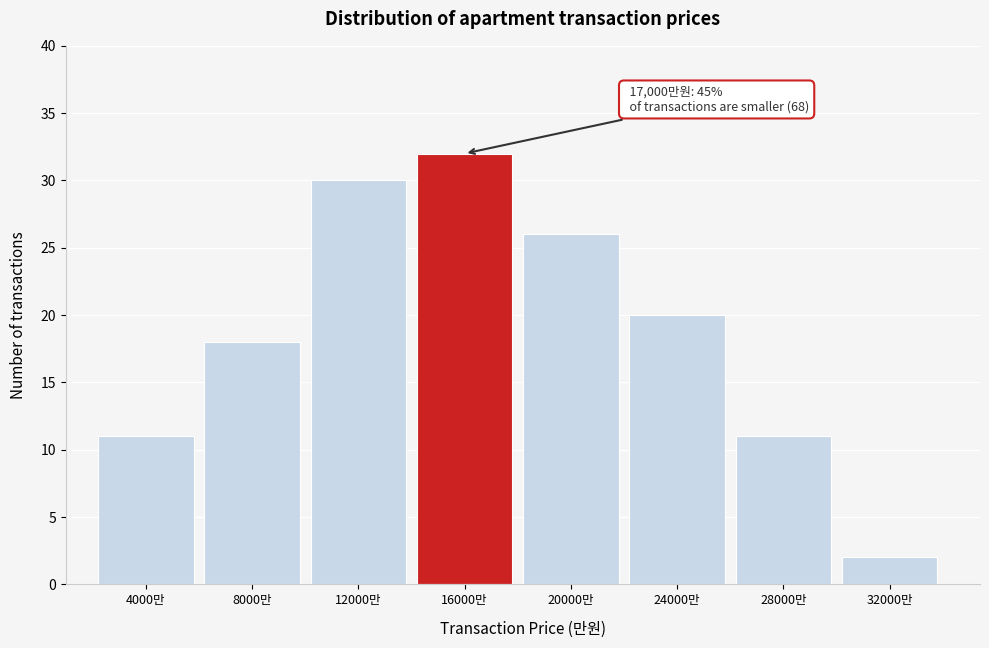

Reading left to right, extract all data points from this chart.

11	18	30	32	26	20	11	2